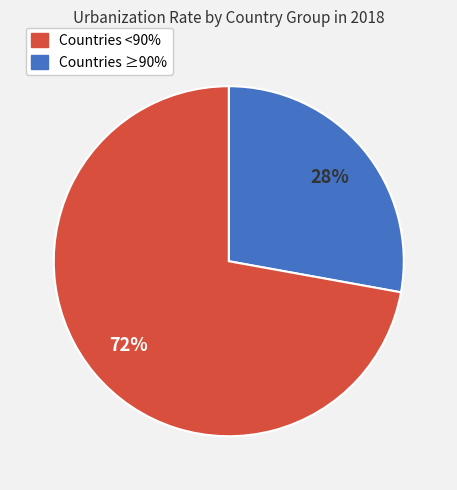

To the nearest percent, what is the difference between the largest and smallest slice percentages?

44%